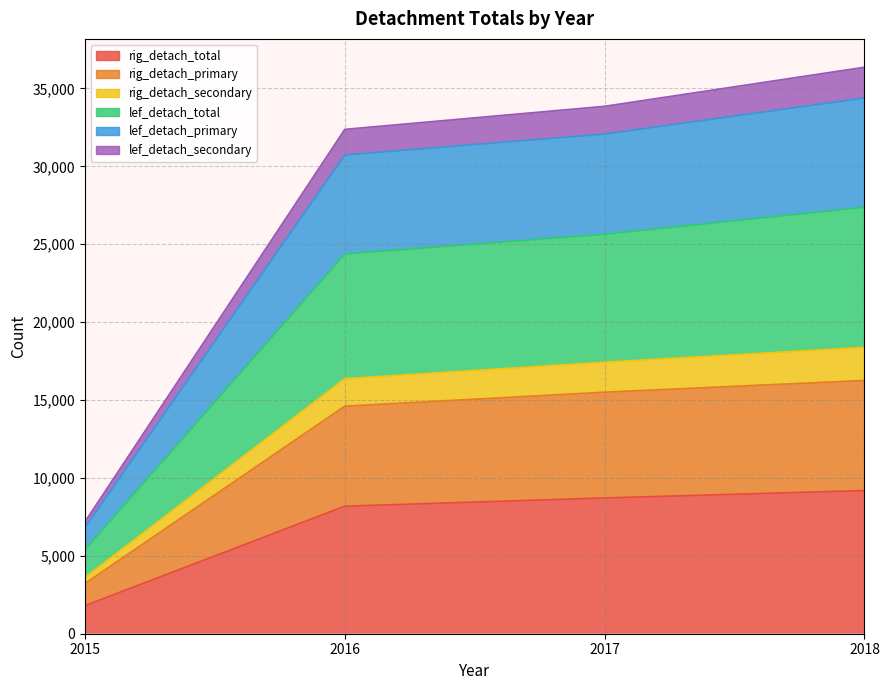

True or false: lef_detach_total and lef_detach_primary intersect in this chart.

False